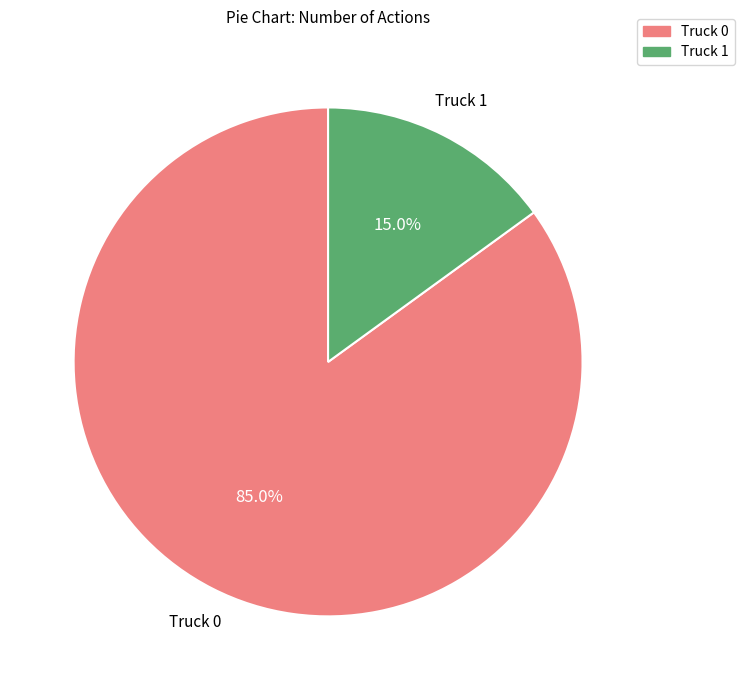

Rank the categories by value from highest to lowest.

Truck 0, Truck 1